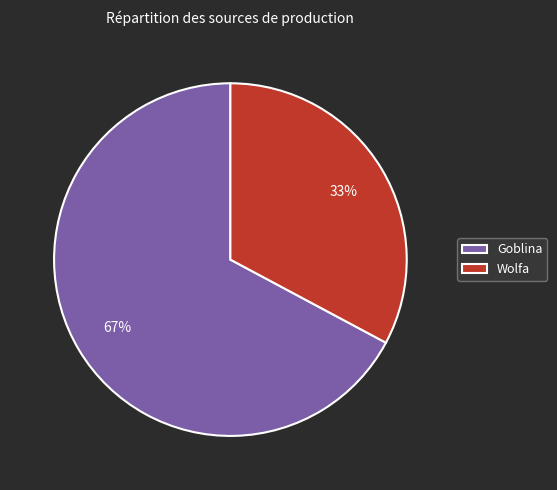

Does any single category account for the majority?

Yes